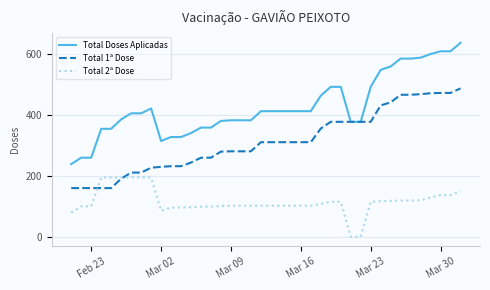

True or false: Total Doses Aplicadas and Total 2ª Dose intersect in this chart.

False